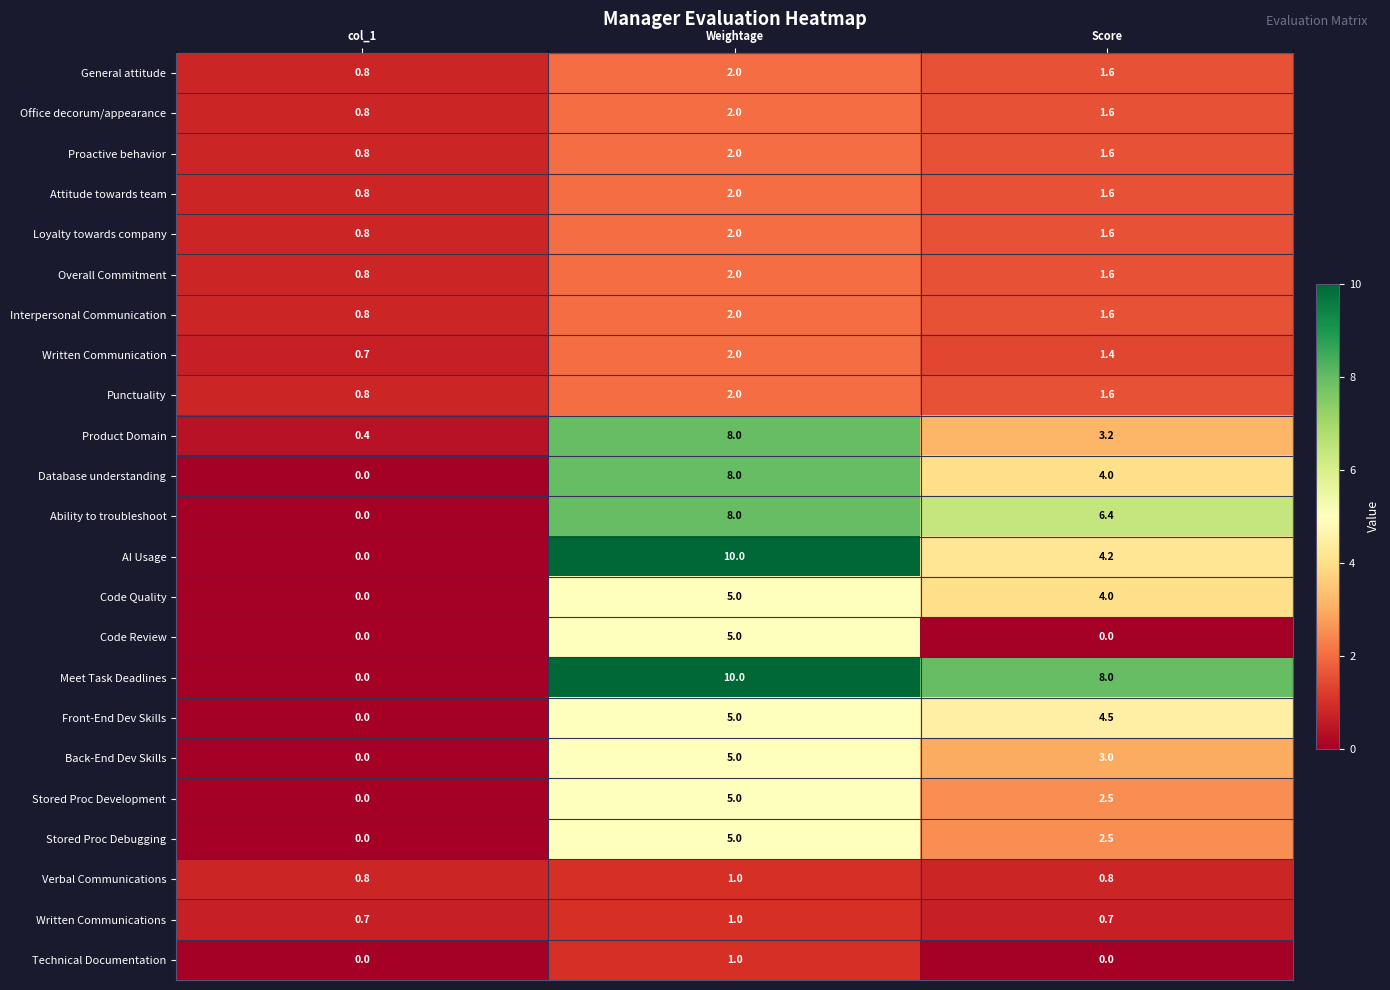

What is the sum of all Office decorum/appearance values?

4.4